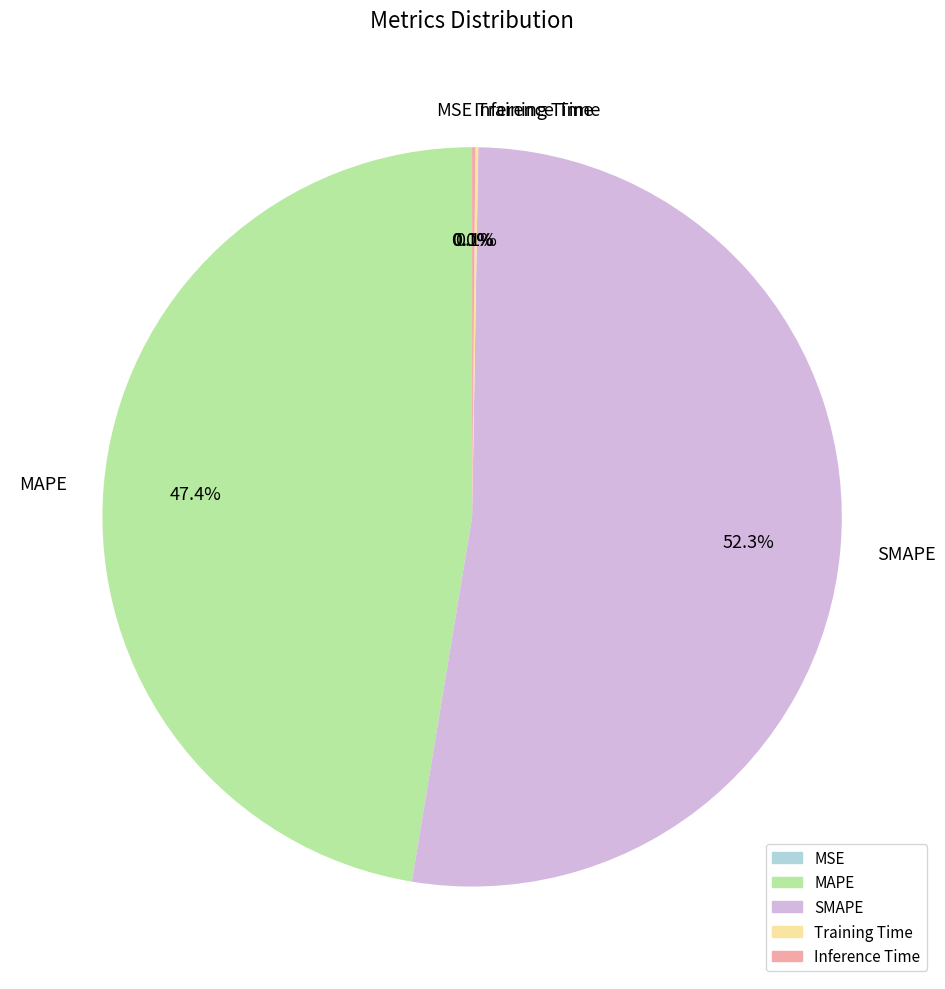

What is the majority slice?

SMAPE